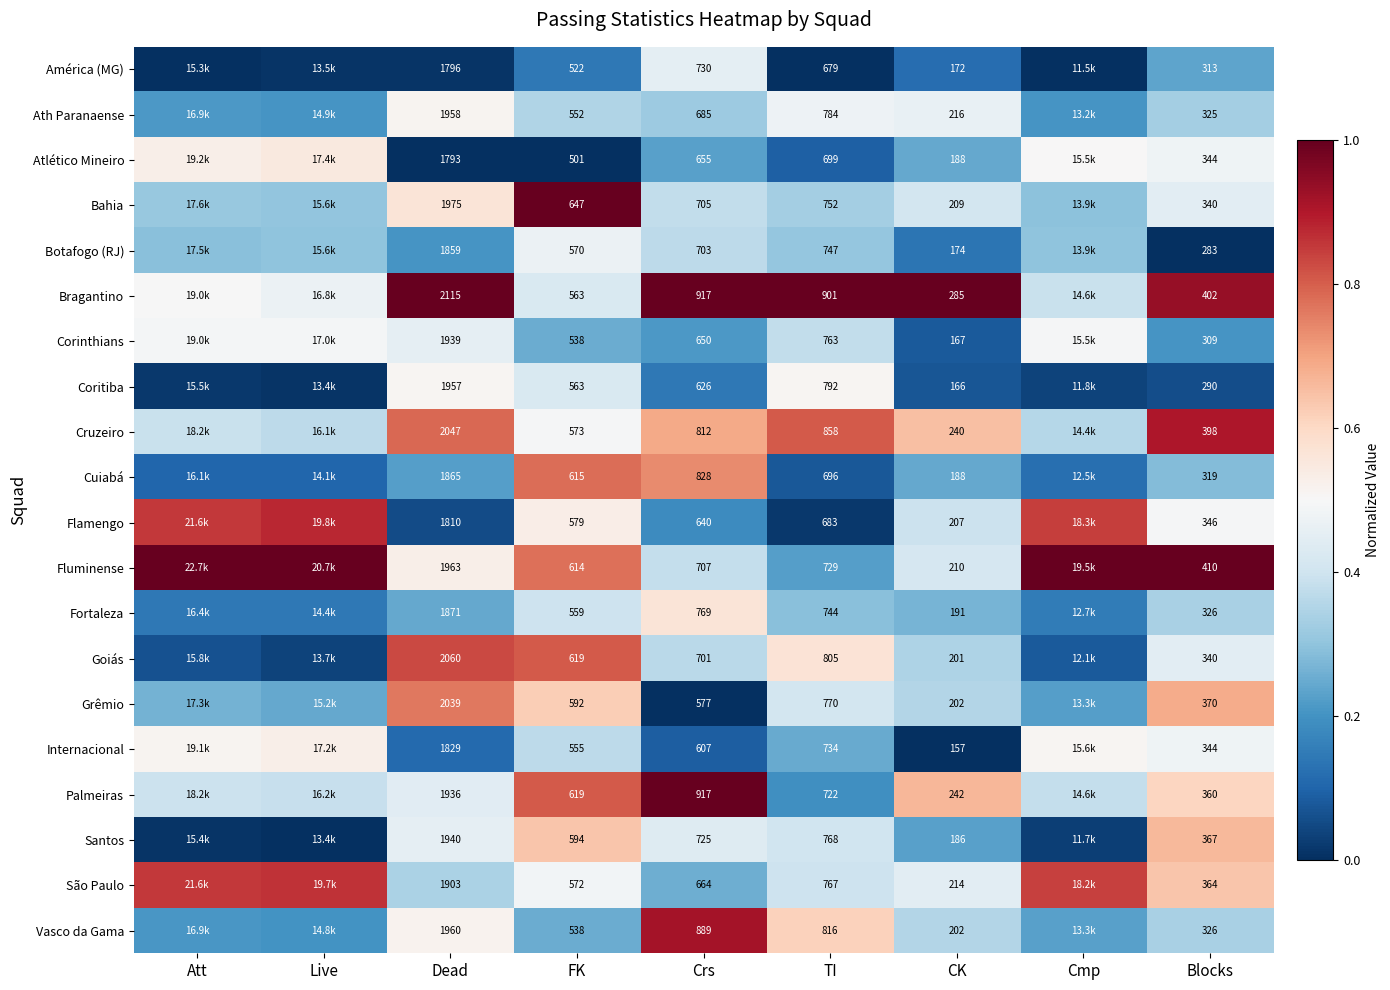

Is the value of Santos at TI greater than the value of Grêmio at Dead?

No